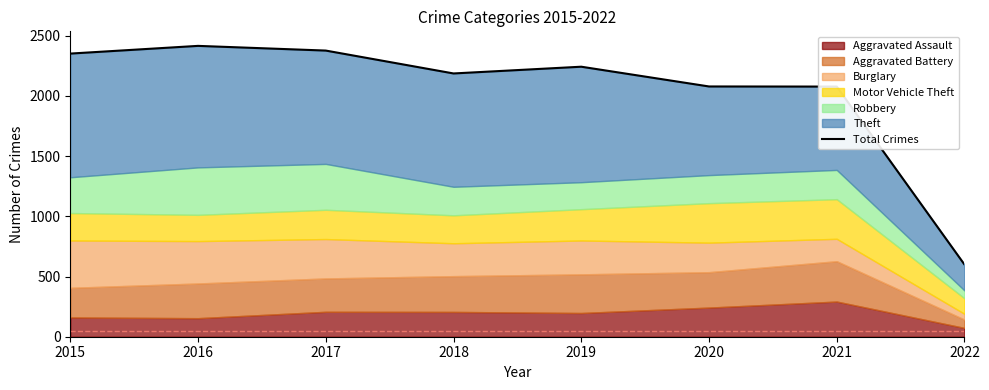

At which label is the value closest to 1507?

2021